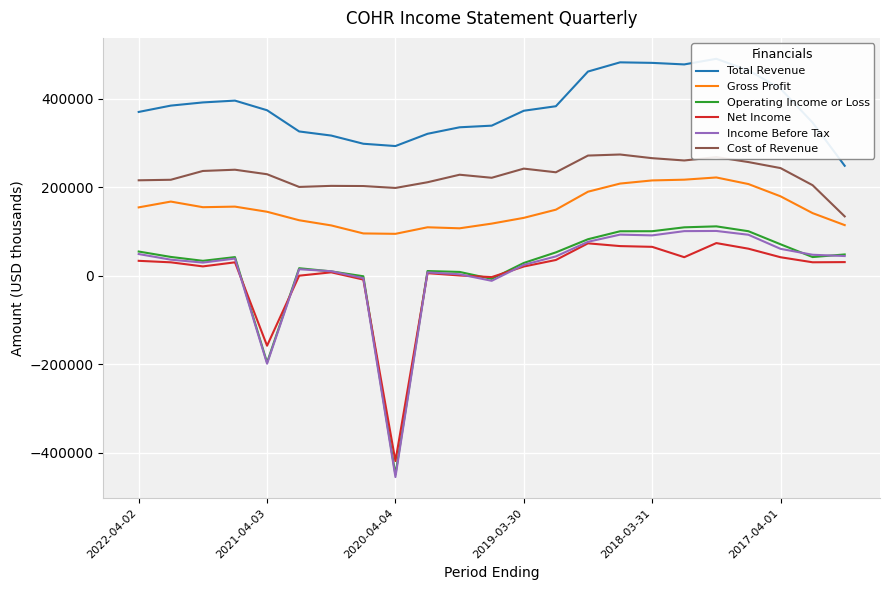

What is the greatest value displayed?

490300